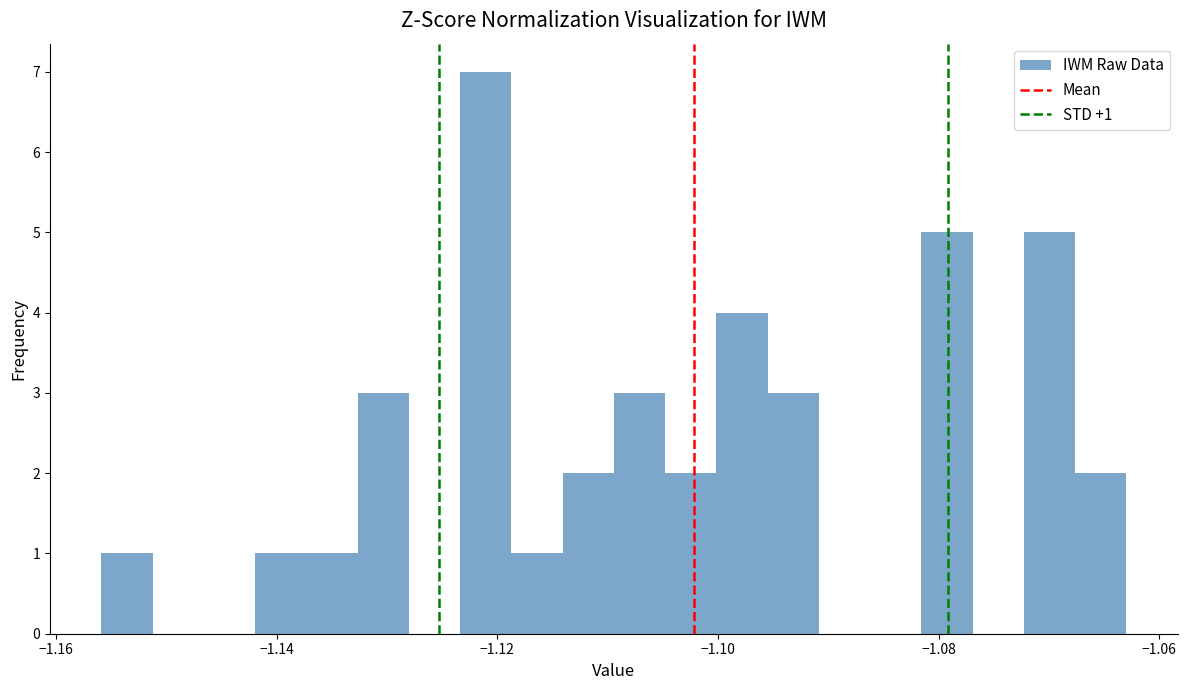

Around what value on the x-axis is the tallest bar? Give the approximate position of its centre, as read against the axis.

-1.122